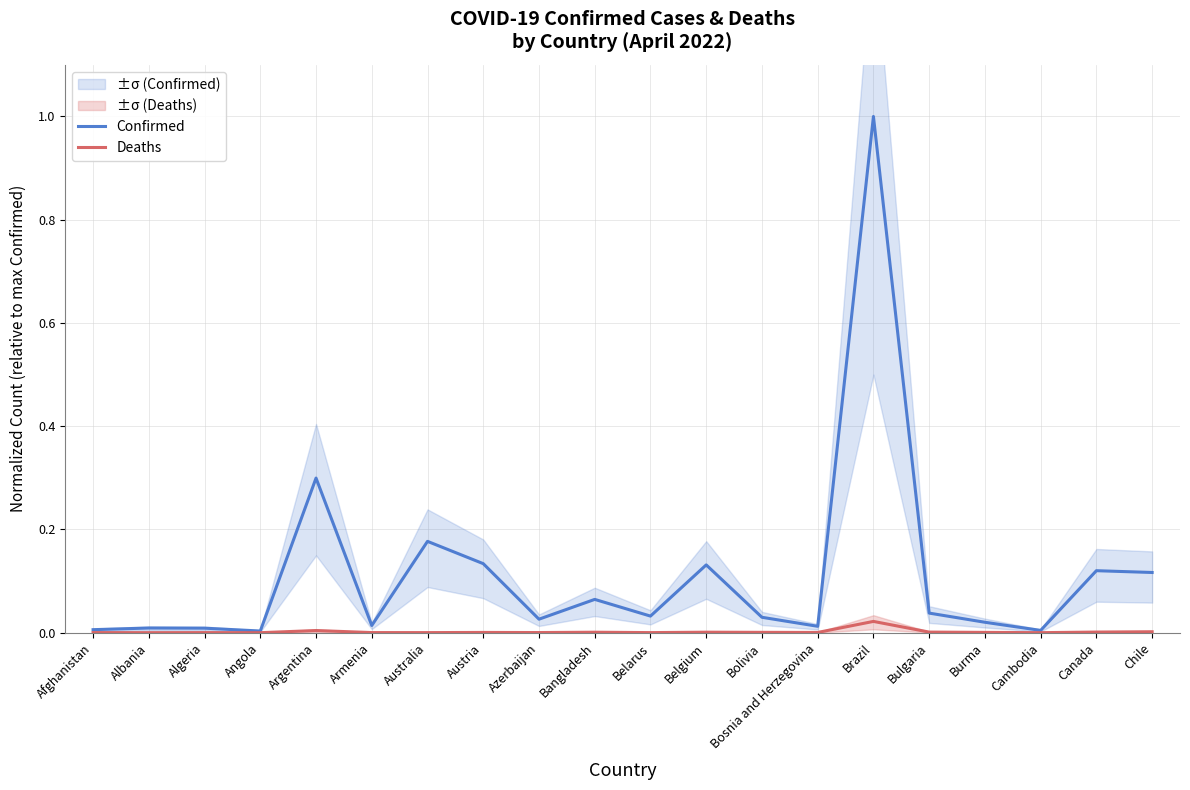

Which has a higher value, Argentina or Bosnia and Herzegovina?

Argentina